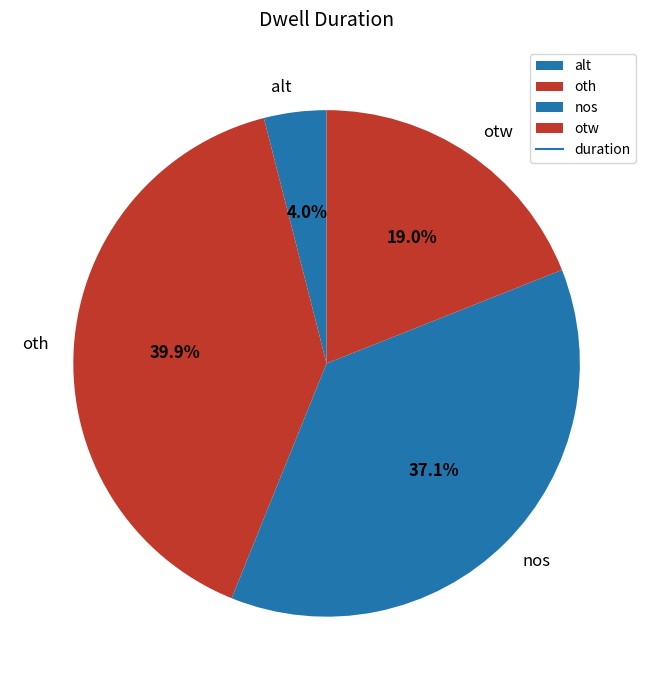

Combined, do nos and otw account for over 50%?

Yes